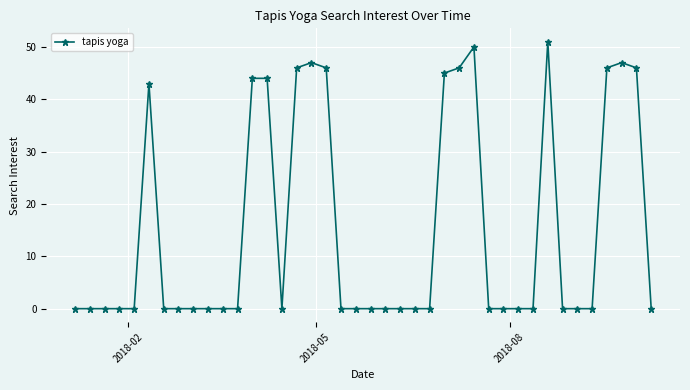

What is the value of the 28th point from the left?

50